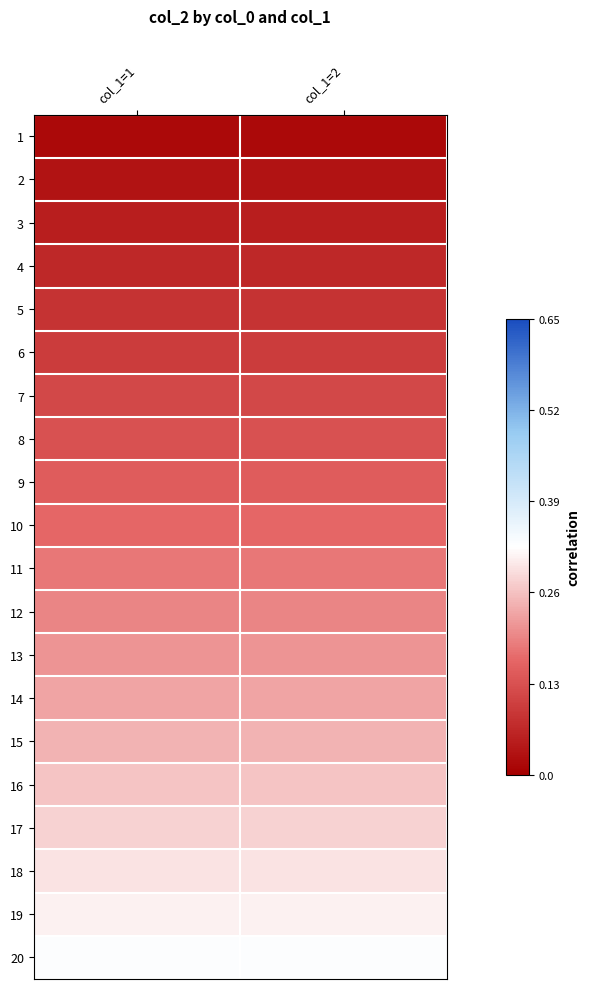

Between col_1=1 and col_1=2, which is larger?

col_1=1